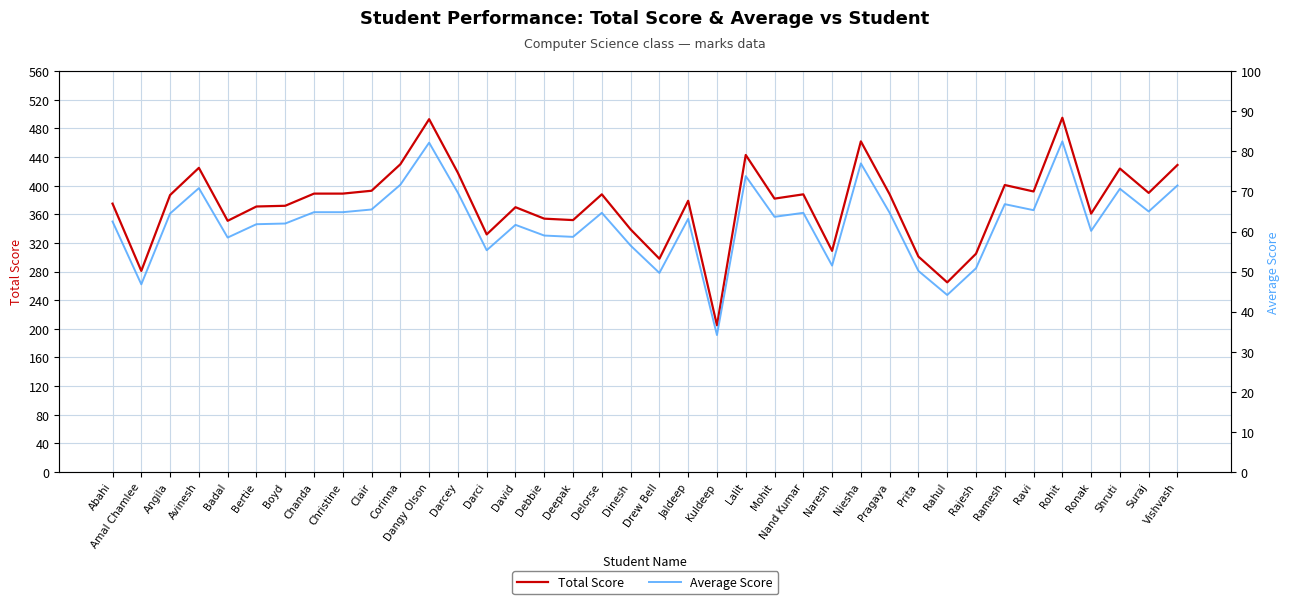

At Deepak, list the series in order from largest to smallest.

Total Score, Average Score